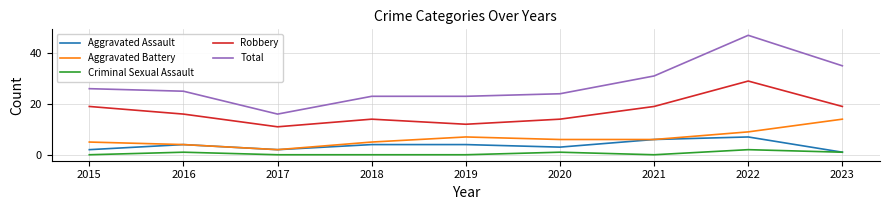

True or false: Aggravated Assault and Robbery cross at least once.

False